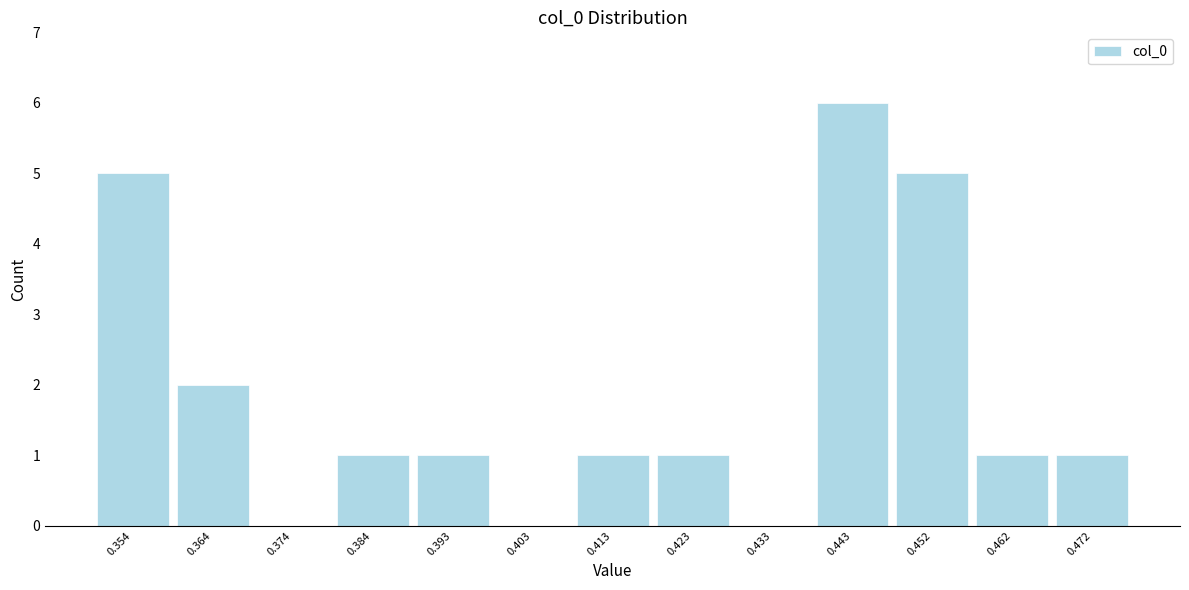

Reading left to right, what are all the values shown in this chart?

0.354=5	0.364=2	0.374=0	0.384=1	0.393=1	0.403=0	0.413=1	0.423=1	0.433=0	0.443=6	0.452=5	0.462=1	0.472=1